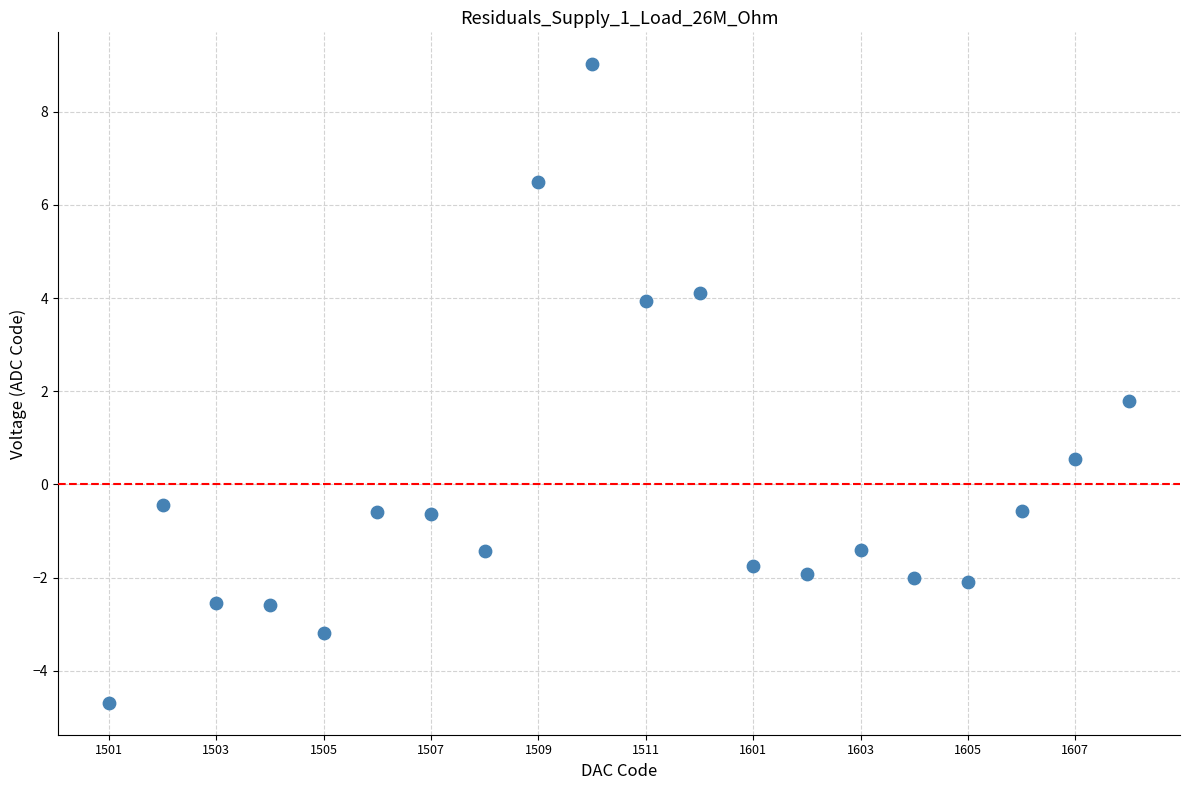

What is the range of Y values (max minus min)?

13.7